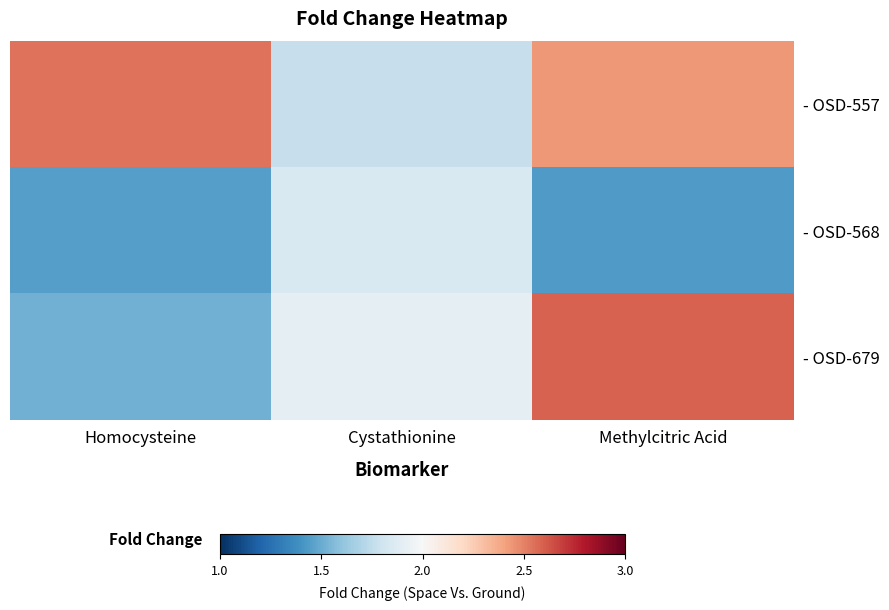

How many distinct data groups are displayed?

3